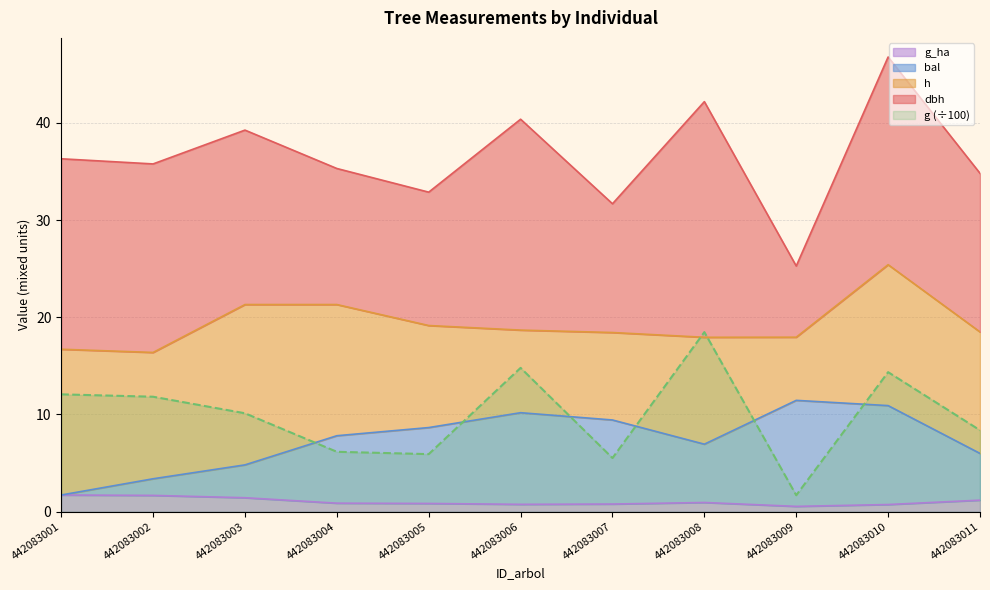

What is the difference between the maximum and minimum values in the g_ha series?

1.2